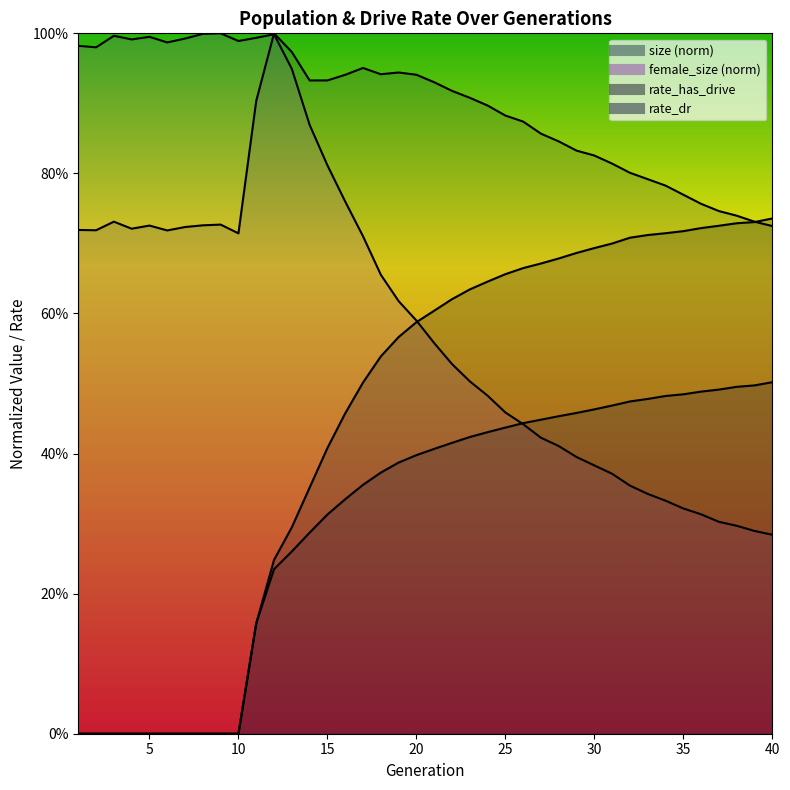

Which series has the largest total across all categories?

size